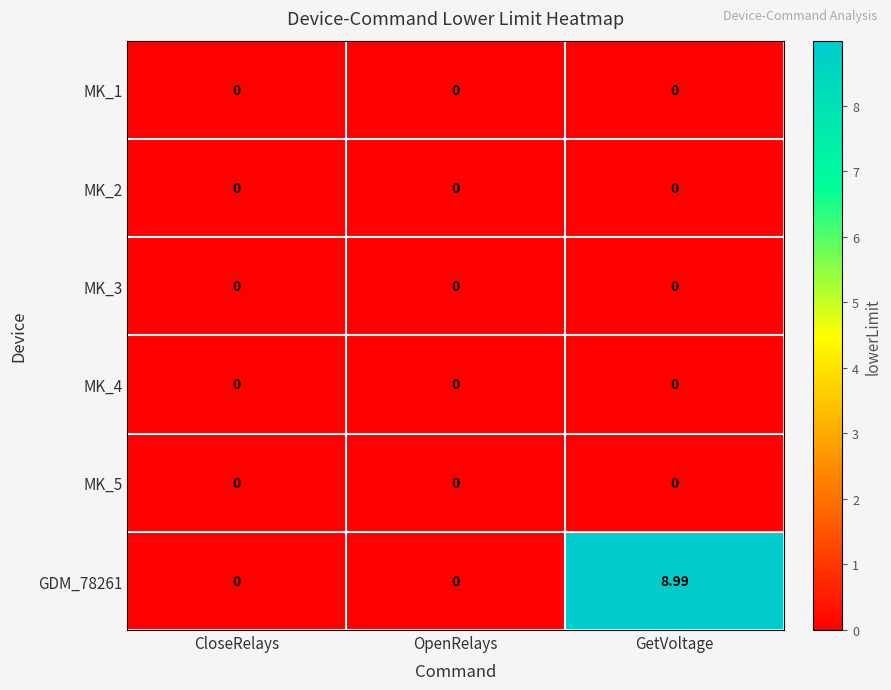

Which category has the highest value in the GDM_78261 series?

GetVoltage